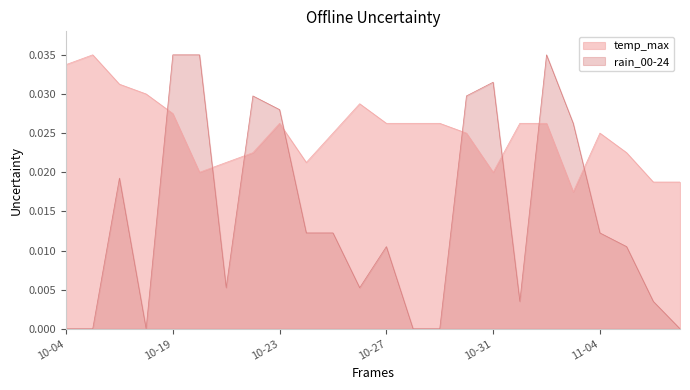

The temp_max series shows 0.0 at 2023-10-18. True or false?

False